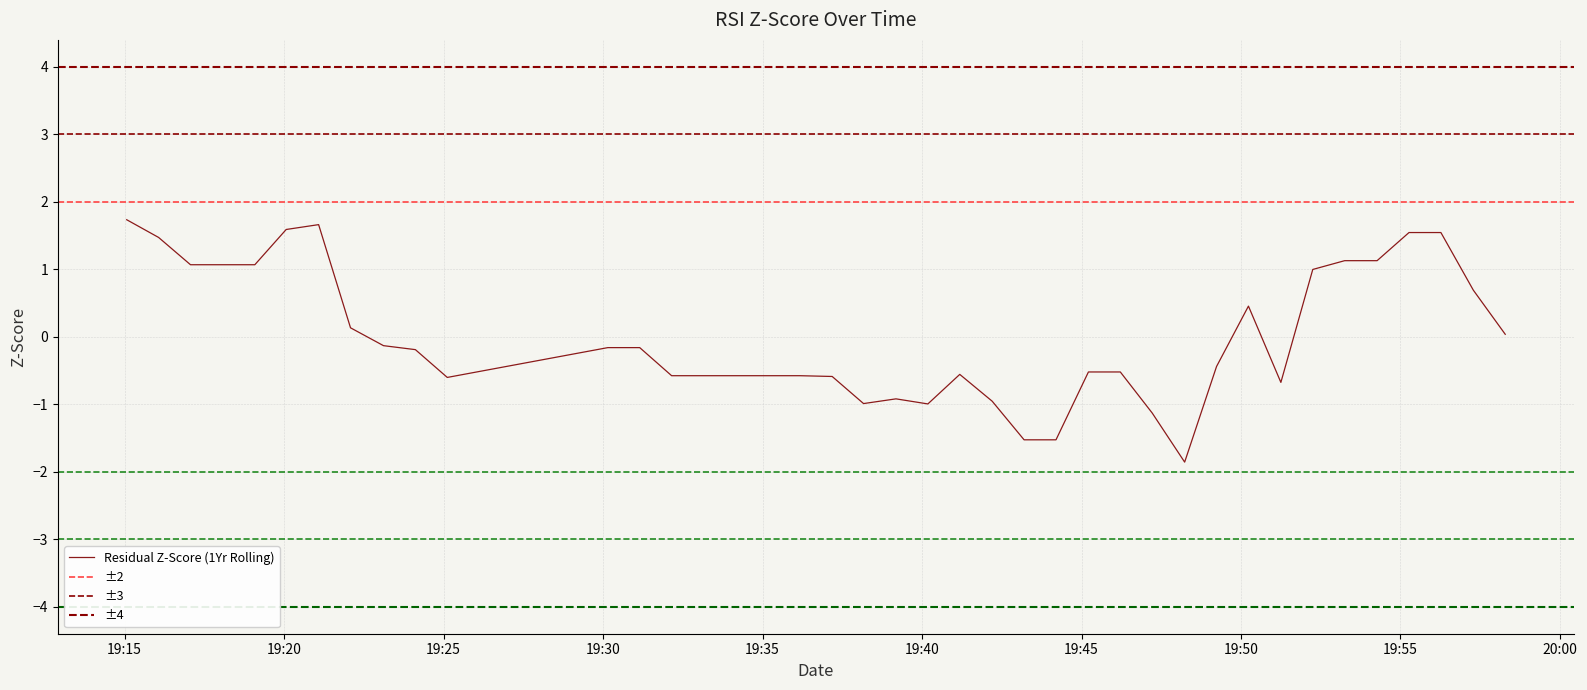

What is the minimum value for Residual Z-Score (1Yr Rolling)?

-1.9